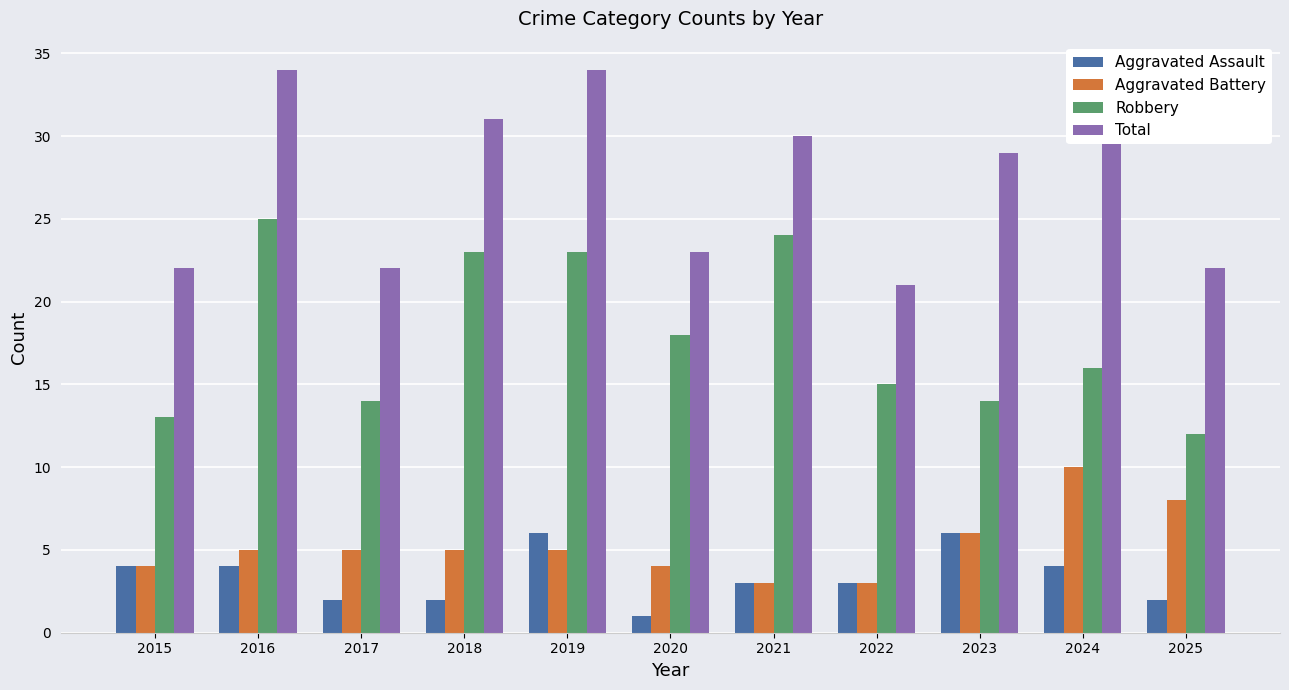

What is the sum of the Robbery values at 2022 and 2015?

28